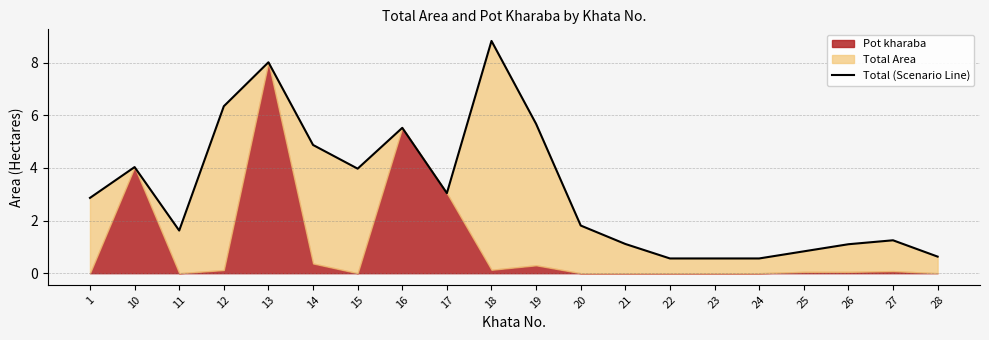

Reading right to left, extract all data points from this chart.

0.6	1.2	1.1	0.8	0.6	0.6	0.6	1.1	1.8	5.7	8.8	3.0	5.5	4.0	4.9	8.0	6.3	1.6	4.0	2.9